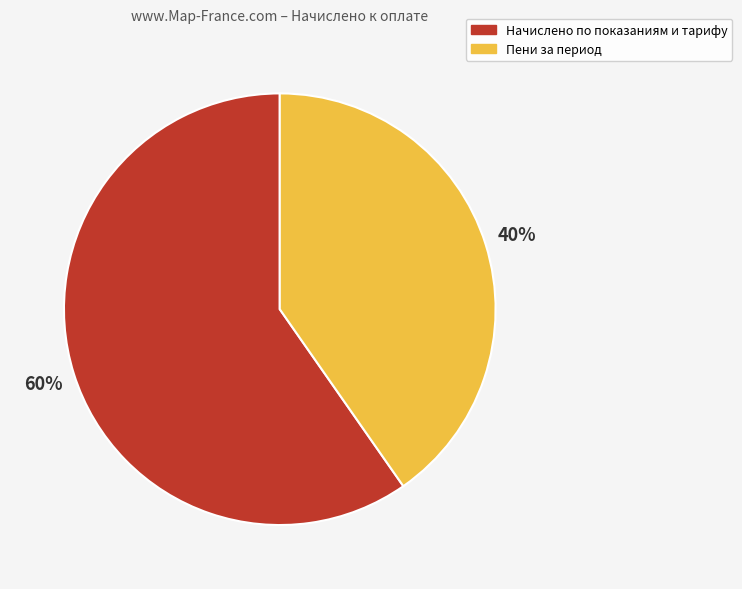

The Пени за период slice represents 40% of the pie. True or false?

True